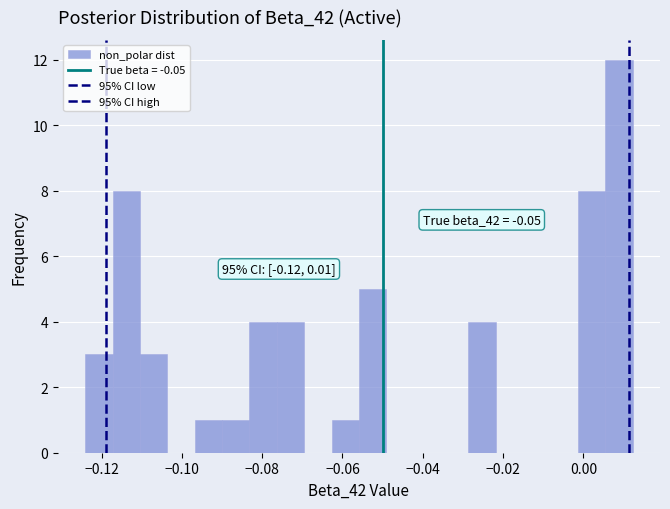

Around what value on the x-axis is the tallest bar? Give the approximate position of its centre, as read against the axis.

0.008